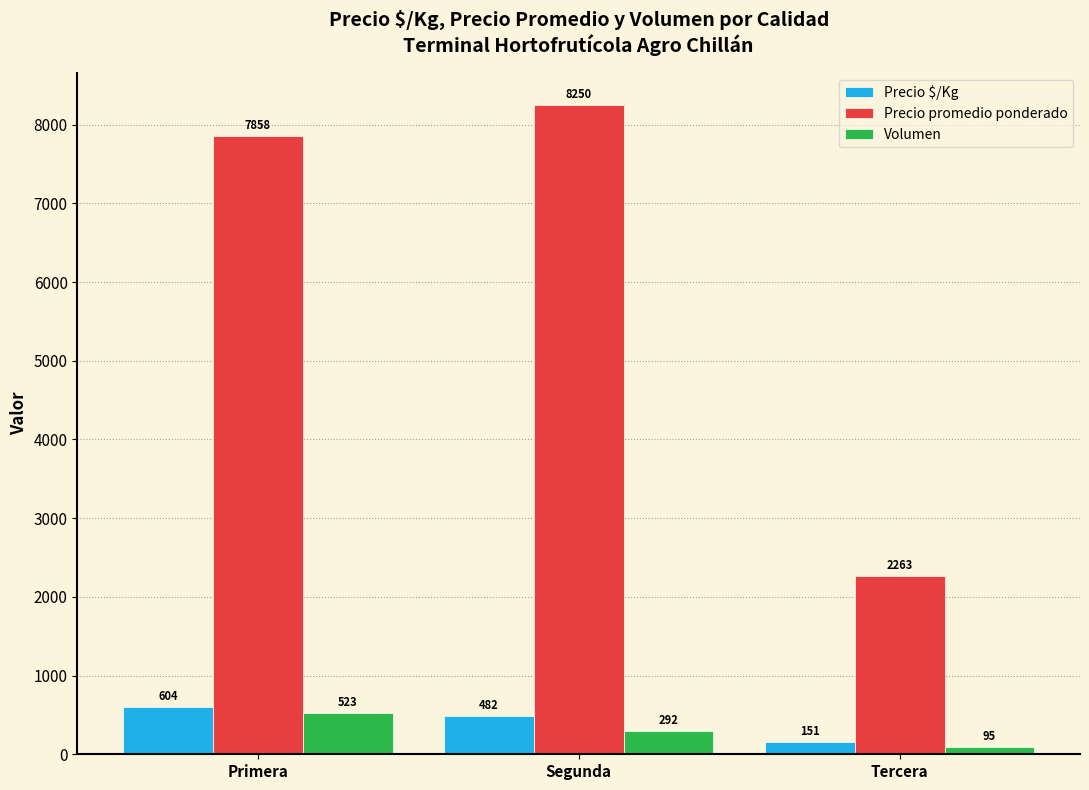

What value does the Precio $/Kg series have at Segunda, to the nearest 10?

480